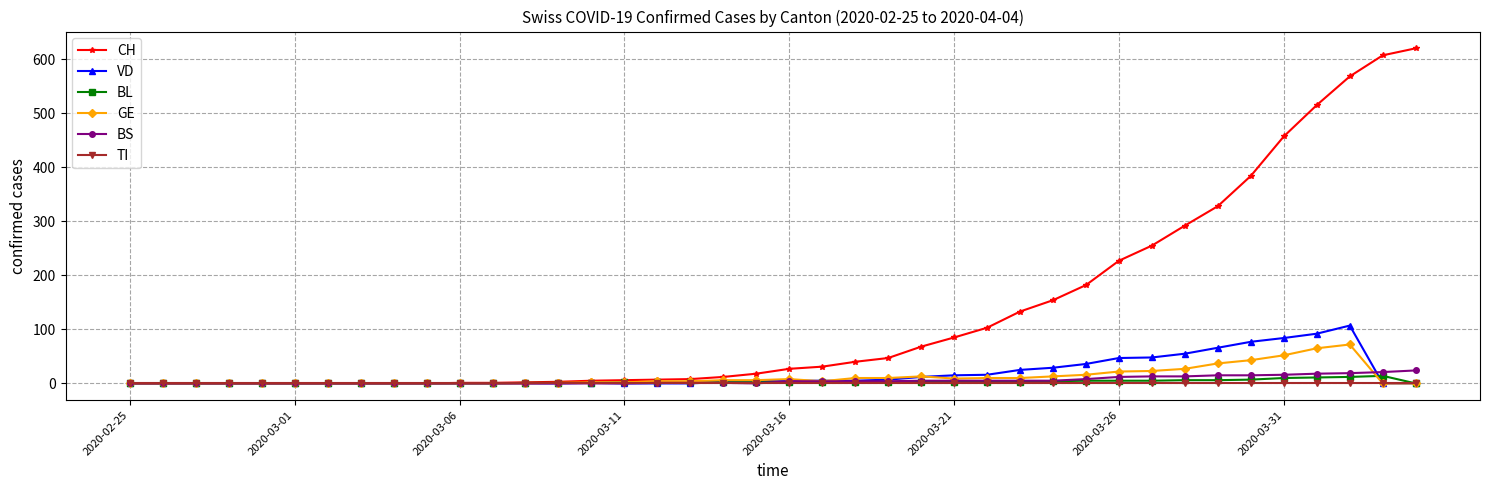

Which series ends up on top after the final intersection of BS and VD?

BS